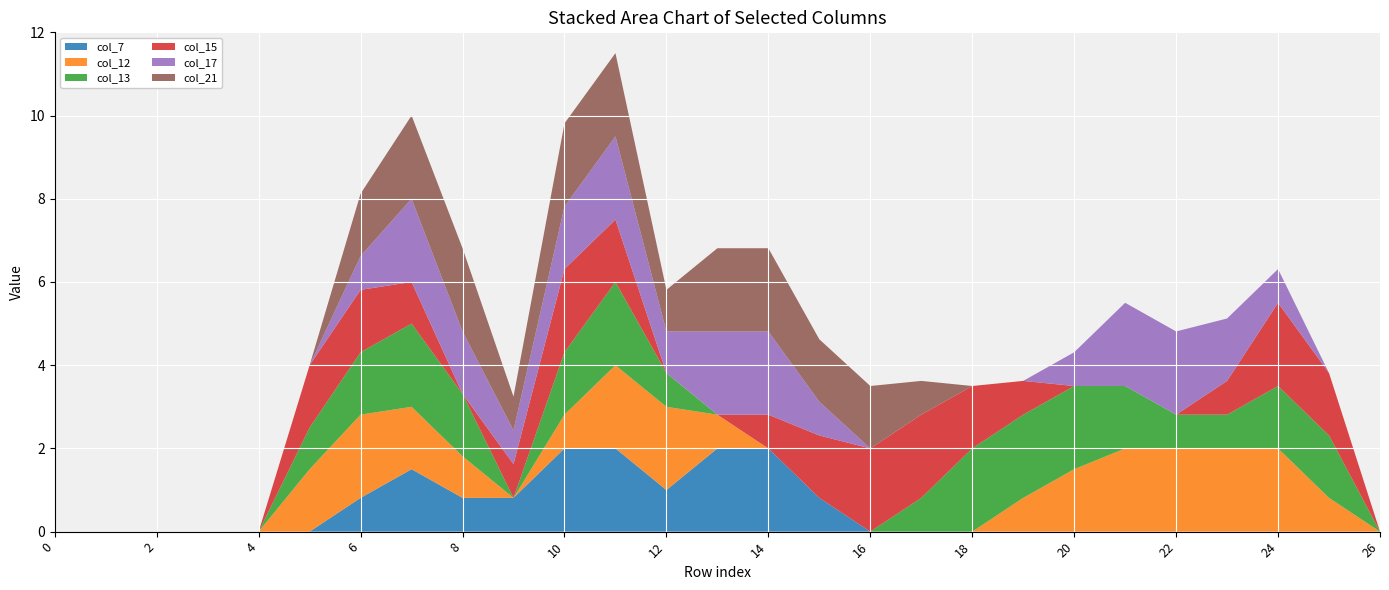

Reading left to right, extract all data points from this chart.

col_7: 0=0.0	1=0.0	2=0.0	3=0.0	4=0.0	5=0.0	6=0.8	7=1.5	8=0.8	9=0.8	10=2.0	11=2.0	12=1.0	13=2.0	14=2.0	15=0.8	16=0.0	17=0.0	18=0.0	19=0.0	20=0.0	21=0.0	22=0.0	23=0.0	24=0.0	25=0.0	26=0.0
col_12: 0=0.0	1=0.0	2=0.0	3=0.0	4=0.0	5=1.5	6=2.0	7=1.5	8=1.0	9=0.0	10=0.8	11=2.0	12=2.0	13=0.8	14=0.0	15=0.0	16=0.0	17=0.0	18=0.0	19=0.8	20=1.5	21=2.0	22=2.0	23=2.0	24=2.0	25=0.8	26=0.0
col_13: 0=0.0	1=0.0	2=0.0	3=0.0	4=0.0	5=1.0	6=1.5	7=2.0	8=1.5	9=0.0	10=1.5	11=2.0	12=0.8	13=0.0	14=0.0	15=0.0	16=0.0	17=0.8	18=2.0	19=2.0	20=2.0	21=1.5	22=0.8	23=0.8	24=1.5	25=1.5	26=0.0
col_15: 0=0.0	1=0.0	2=0.0	3=0.0	4=0.0	5=1.5	6=1.5	7=1.0	8=0.0	9=0.8	10=2.0	11=1.5	12=0.0	13=0.0	14=0.8	15=1.5	16=2.0	17=2.0	18=1.5	19=0.8	20=0.0	21=0.0	22=0.0	23=0.8	24=2.0	25=1.5	26=0.0
col_17: 0=0.0	1=0.0	2=0.0	3=0.0	4=0.0	5=0.0	6=0.8	7=2.0	8=1.5	9=0.8	10=1.5	11=2.0	12=1.0	13=2.0	14=2.0	15=0.8	16=0.0	17=0.0	18=0.0	19=0.0	20=0.8	21=2.0	22=2.0	23=1.5	24=0.8	25=0.0	26=0.0
col_21: 0=0.0	1=0.0	2=0.0	3=0.0	4=0.0	5=0.0	6=1.5	7=2.0	8=2.0	9=0.8	10=2.0	11=2.0	12=1.0	13=2.0	14=2.0	15=1.5	16=1.5	17=0.8	18=0.0	19=0.0	20=0.0	21=0.0	22=0.0	23=0.0	24=0.0	25=0.0	26=0.0